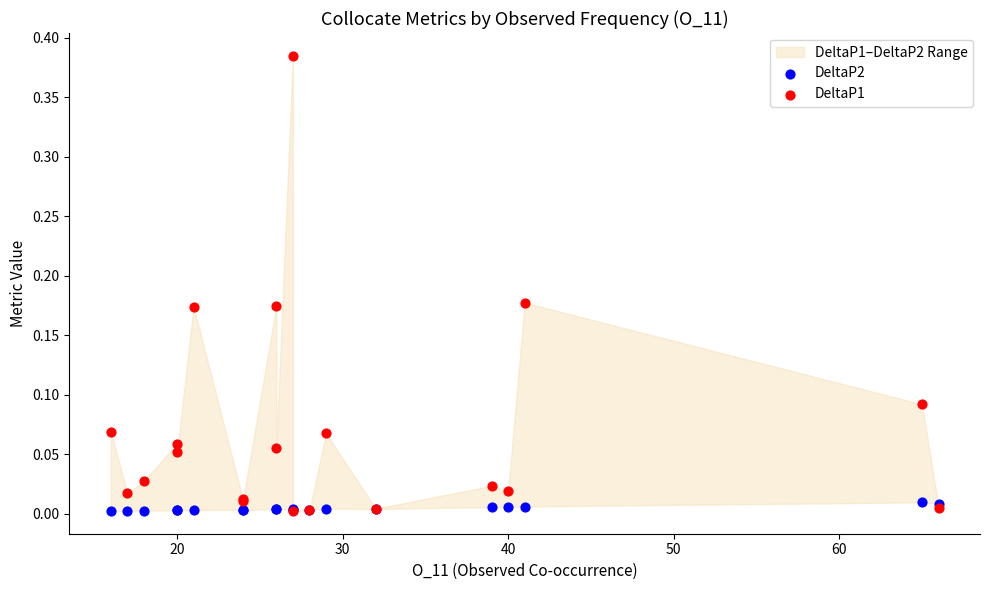

Which series reaches the maximum Y coordinate?

DeltaP1